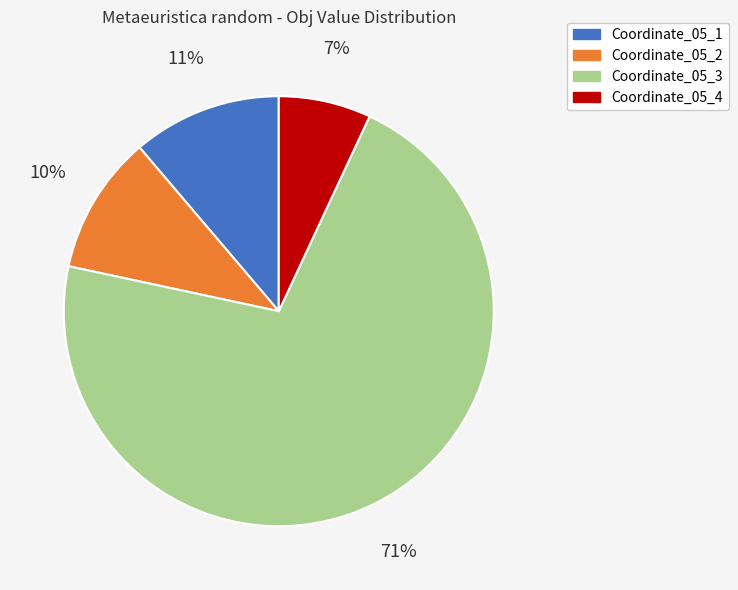

What is the ratio of the value at Coordinate_05_2 to the value at Coordinate_05_1?

0.9